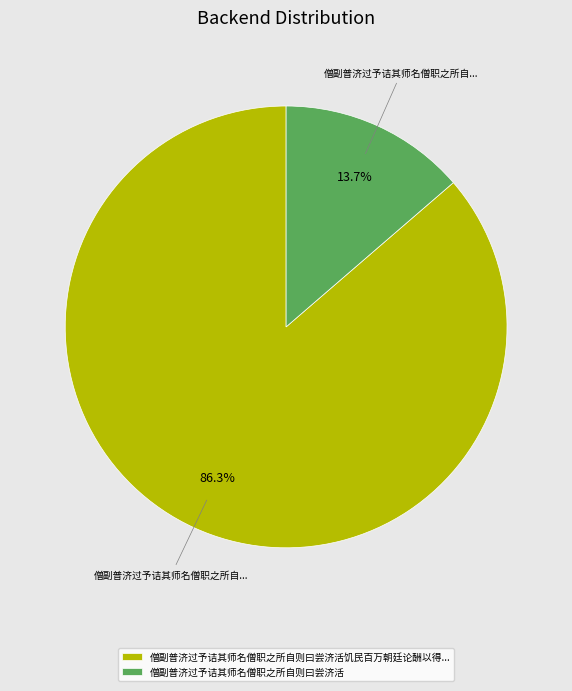

Rank the categories by value from lowest to highest.

僧副普济过予诘其师名僧职之所自则曰尝济活, 僧副普济过予诘其师名僧职之所自则曰尝济活饥民百万朝廷论酬以得...